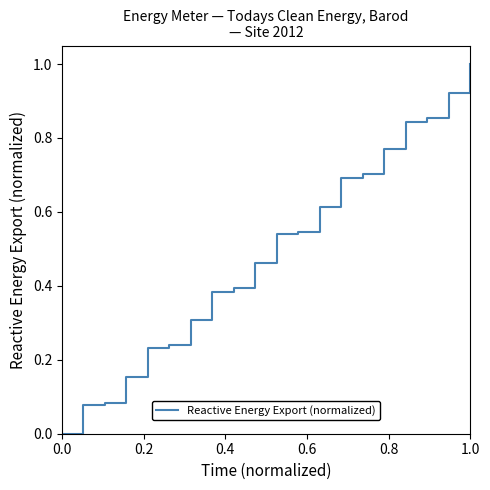

Is this an area chart (filled region under the line)?

No